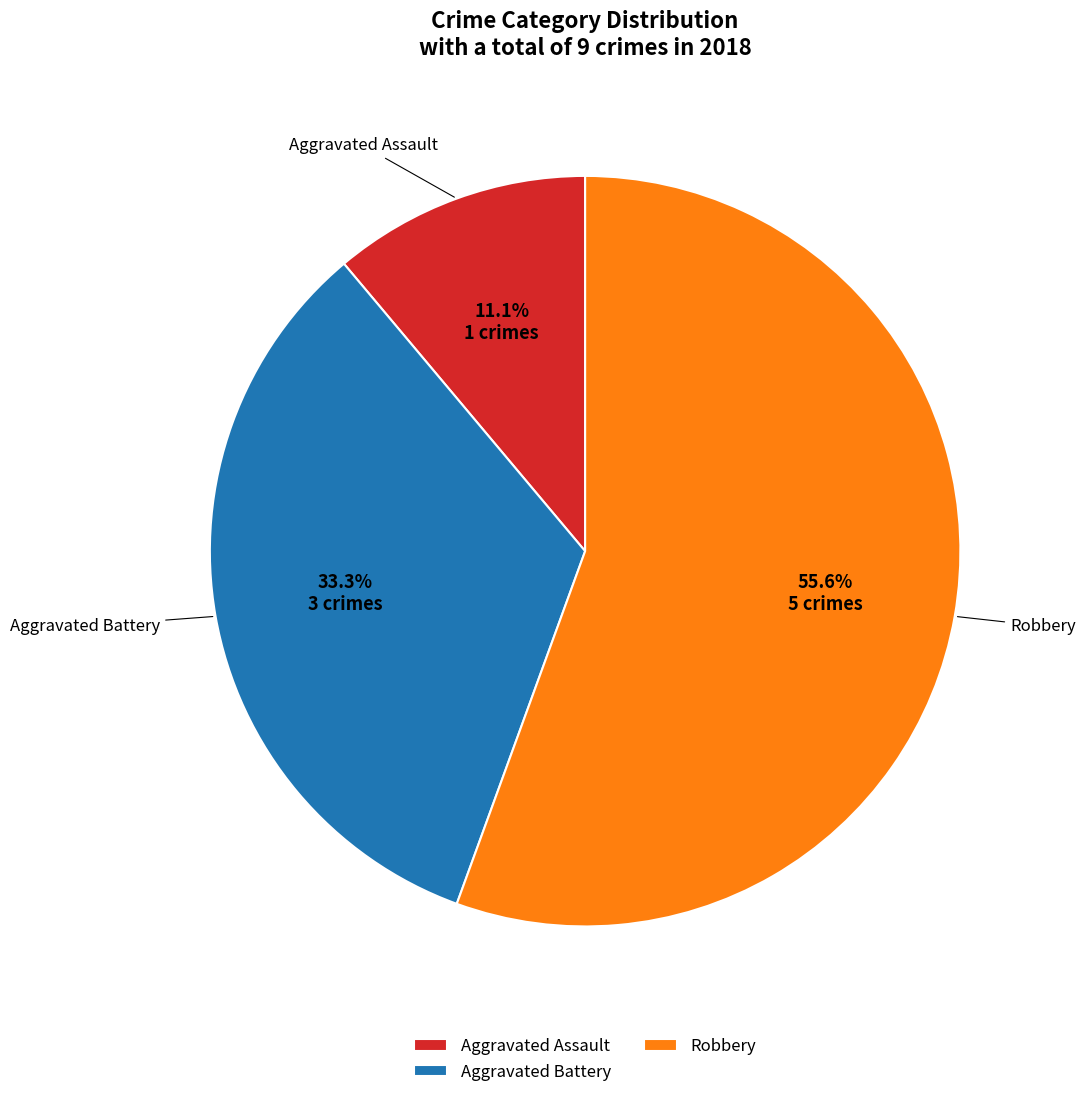

Combined, do Robbery and Aggravated Assault account for over 50%?

Yes